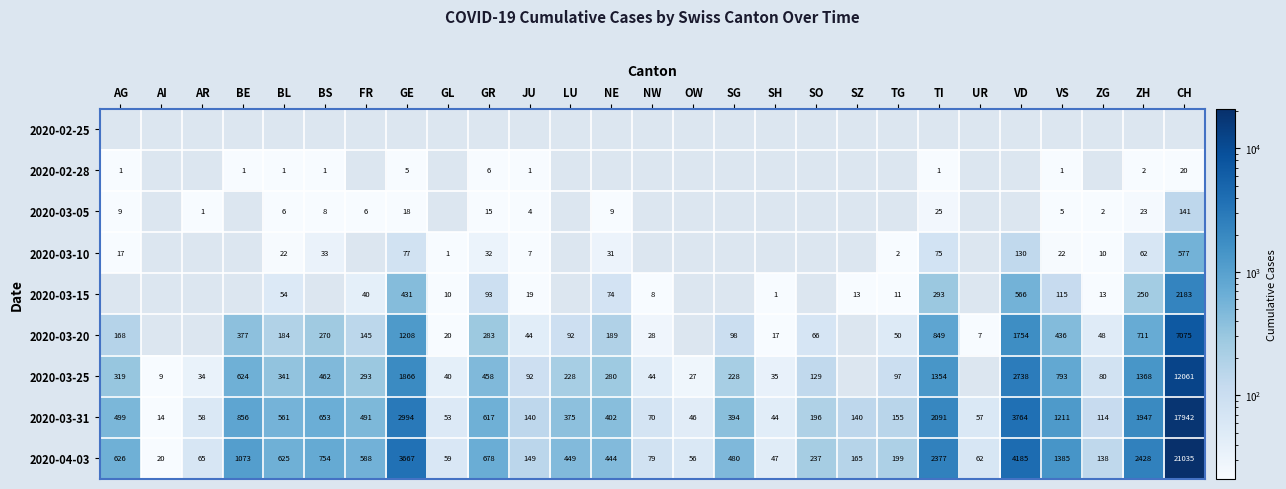

Which category has the lowest value across all series?

AG